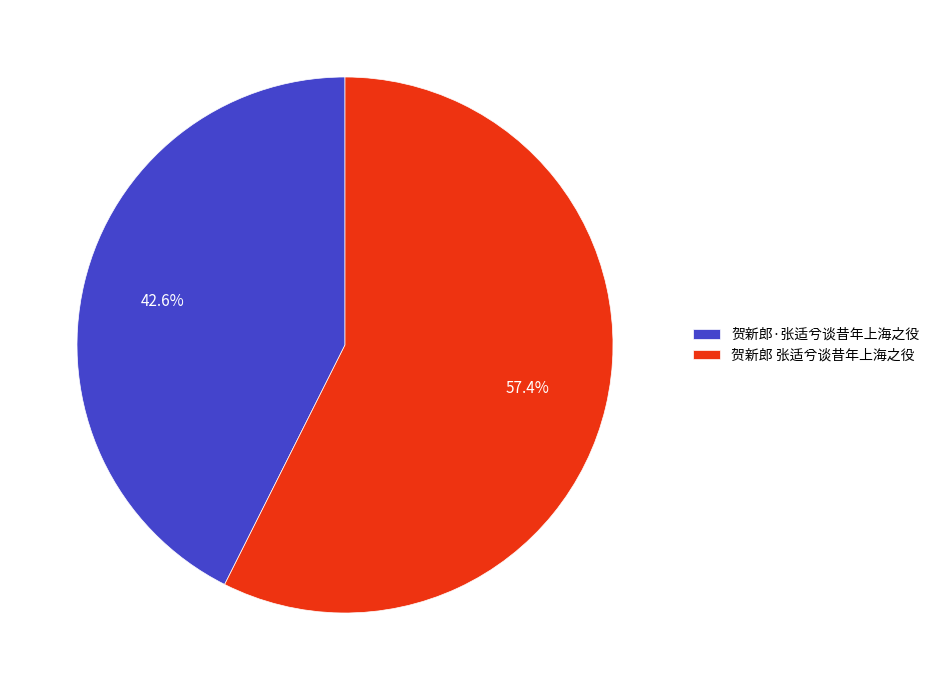

Does 贺新郎·张适兮谈昔年上海之役 account for over 50% of the chart?

No